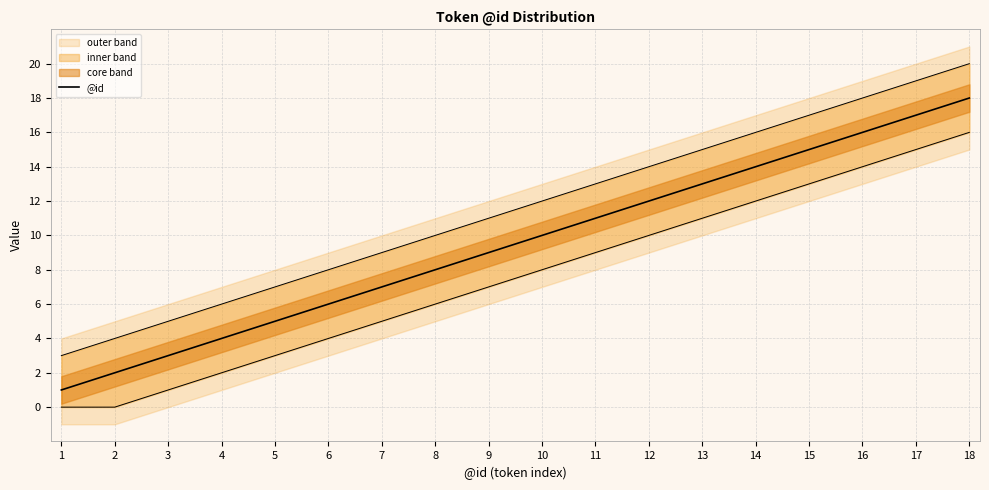

The chart shows a value of 2 at 2. True or false?

True